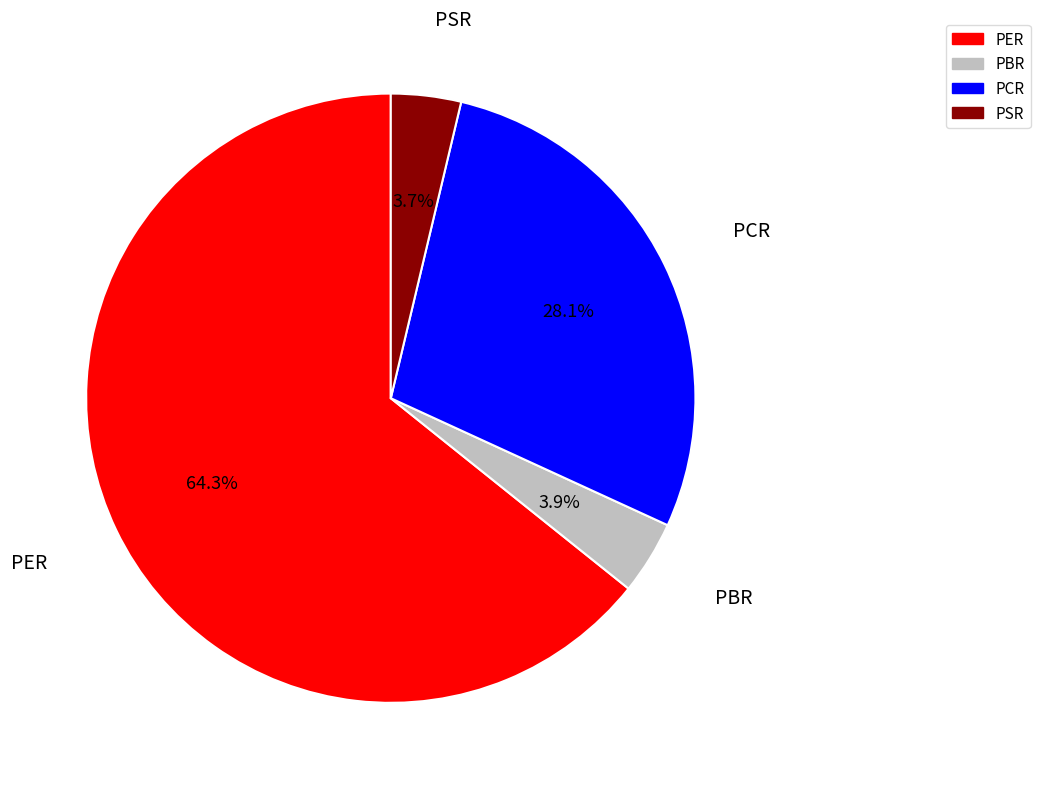

To the nearest percent, what is the combined percentage of PER and PCR?

92%